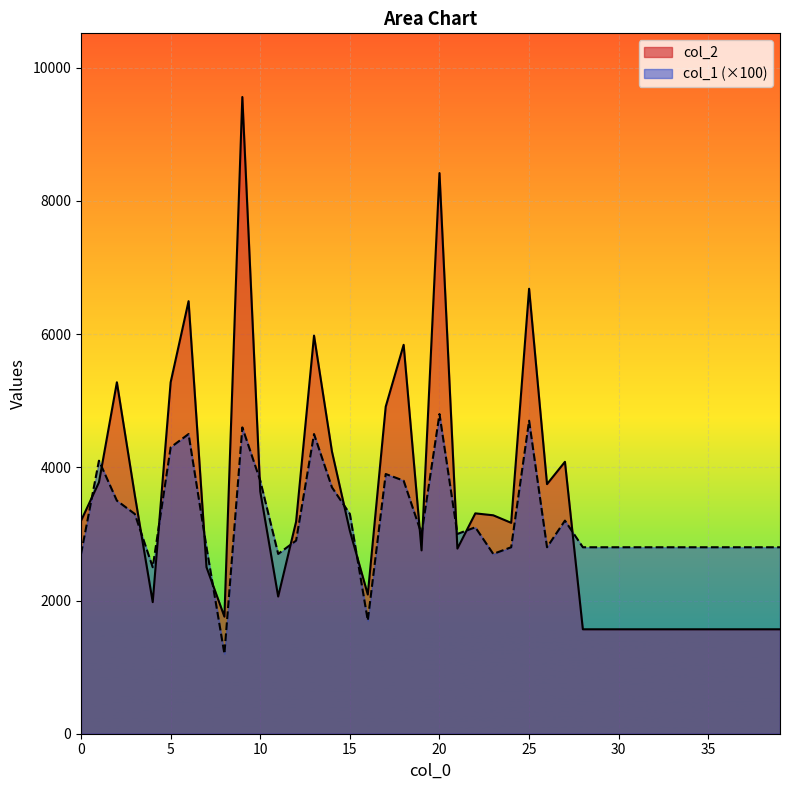

Reading left to right, extract all data points from this chart.

col_2: 0=3198	1=3775	2=5277	3=3583	4=1976	5=5277	6=6495	7=2501	8=1758	9=9561	10=3638	11=2060	12=3185	13=5978	14=4238	15=3046	16=2090	17=4911	18=5840	19=2753	20=8419	21=2780	22=3309	23=3280	24=3167	25=6682	26=3748	27=4083	28=1568	29=1568	30=1568	31=1568	32=1568	33=1568	34=1568	35=1568	36=1568	37=1568	38=1568	39=1568
col_1: 0=2700	1=4100	2=3500	3=3300	4=2500	5=4300	6=4500	7=2800	8=1200	9=4600	10=3800	11=2700	12=2900	13=4500	14=3700	15=3300	16=1700	17=3900	18=3800	19=3000	20=4800	21=3000	22=3100	23=2700	24=2800	25=4700	26=2800	27=3200	28=2800	29=2800	30=2800	31=2800	32=2800	33=2800	34=2800	35=2800	36=2800	37=2800	38=2800	39=2800